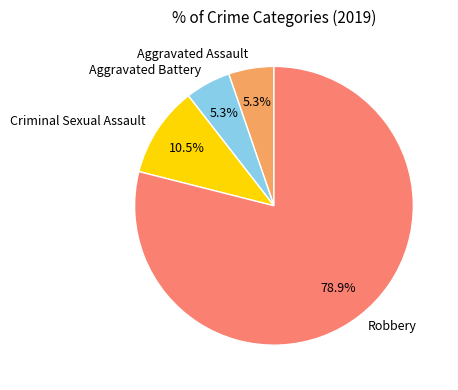

Between Aggravated Assault and Criminal Sexual Assault, which is larger?

Criminal Sexual Assault